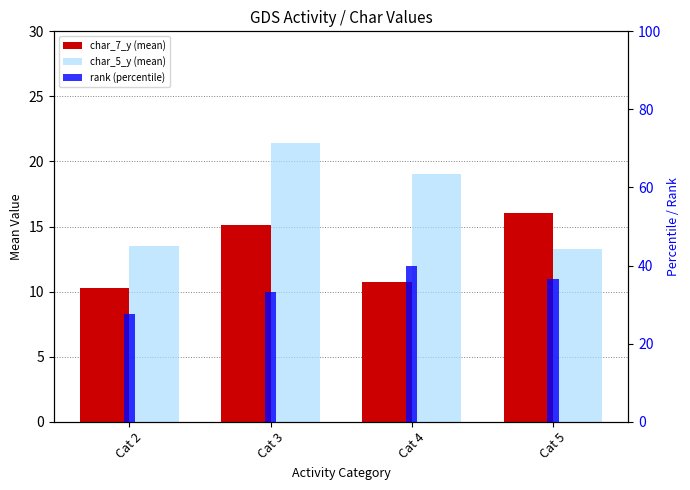

At how many categories does at least one series exceed 16?

4